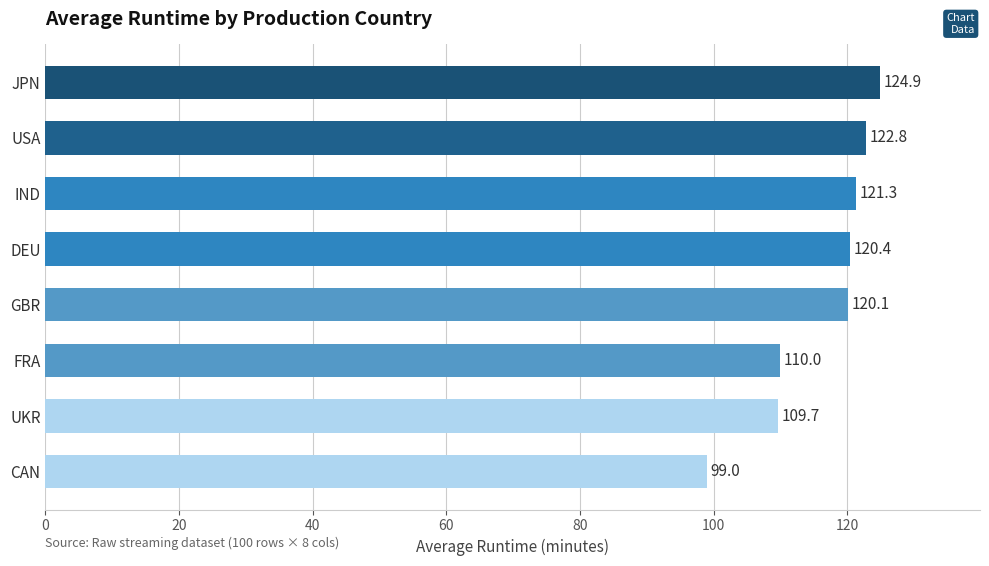

What is the difference between the maximum and second lowest values?

15.2